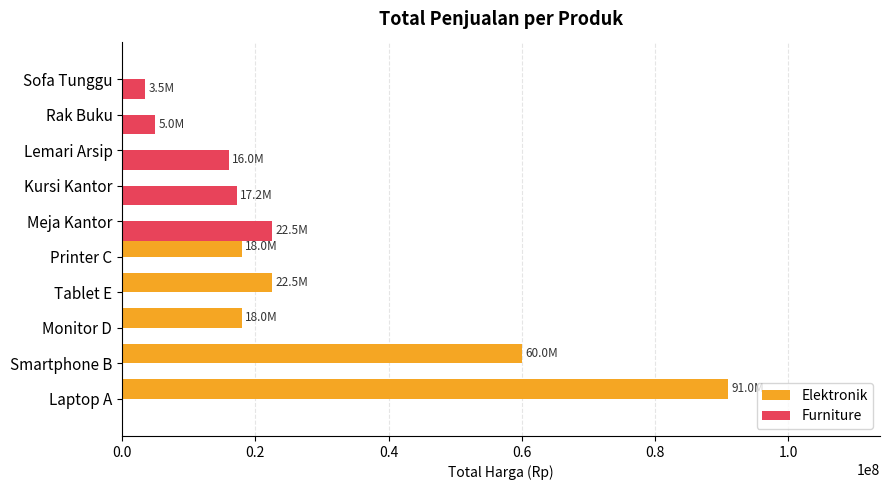

Between Lemari Arsip and Sofa Tunggu, which series saw the biggest shift?

Furniture